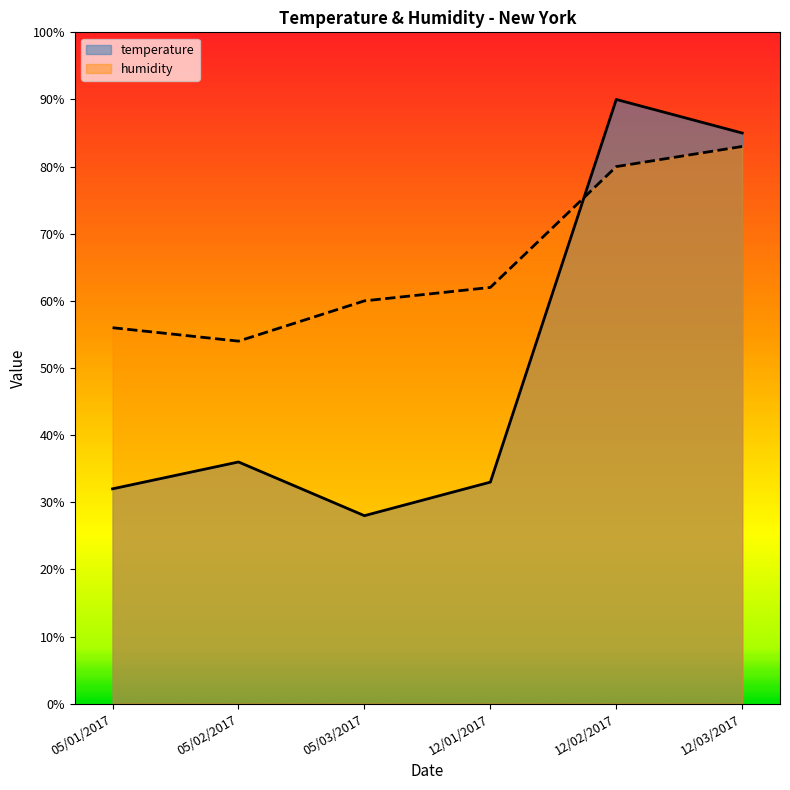

At which category does the chart reach its peak across all series?

12/02/2017